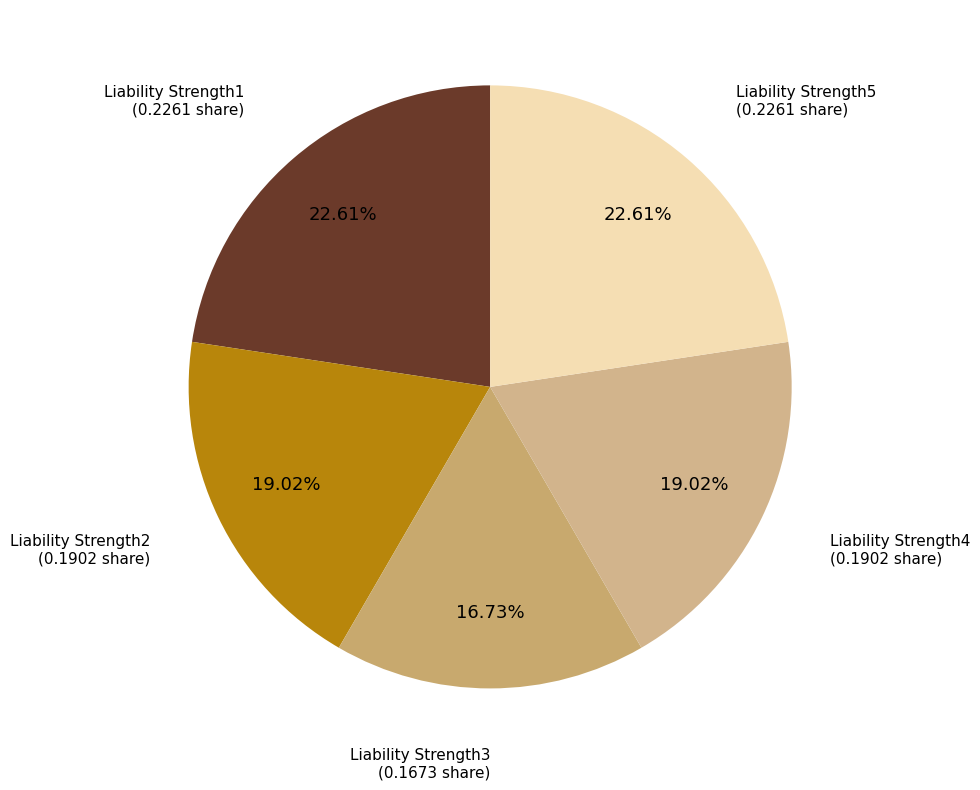

Between Liability Strength1 and Liability Strength2, which is larger?

Liability Strength1